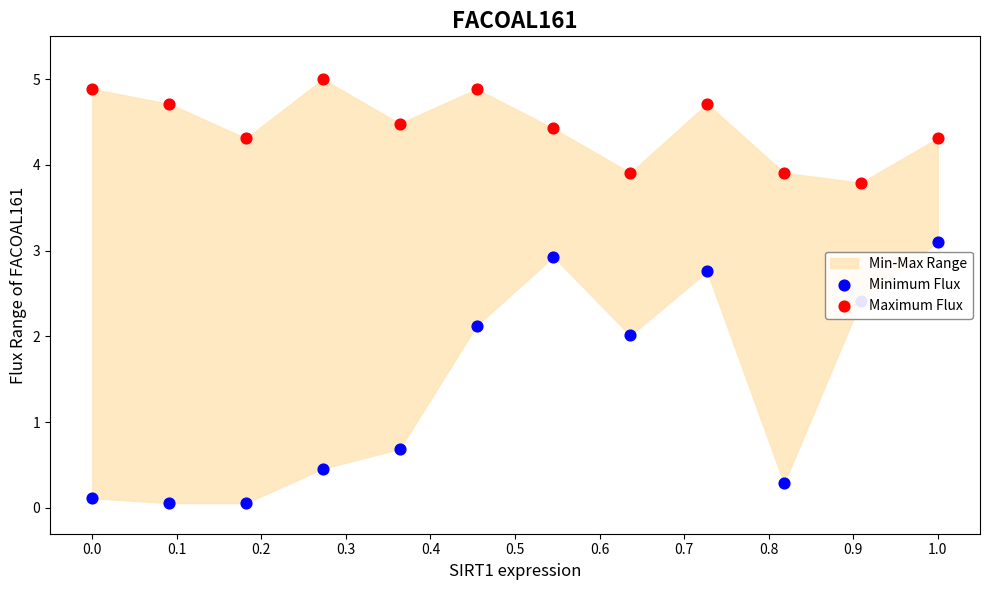

Is the value of Maximum Flux at 11 greater than the value of Minimum Flux at 0.5?

Yes